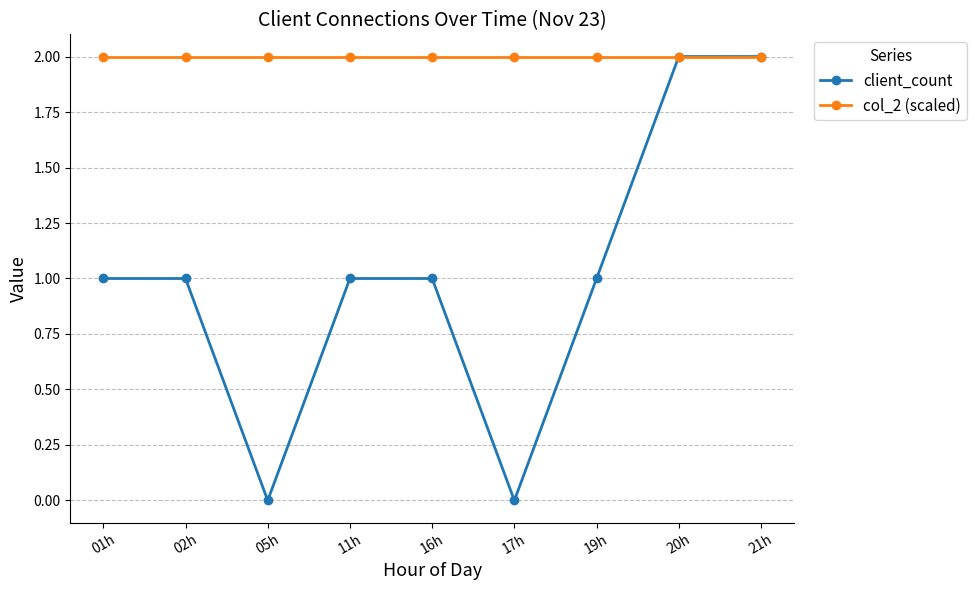

Between 02h and 17h, which series saw the biggest shift?

client_count